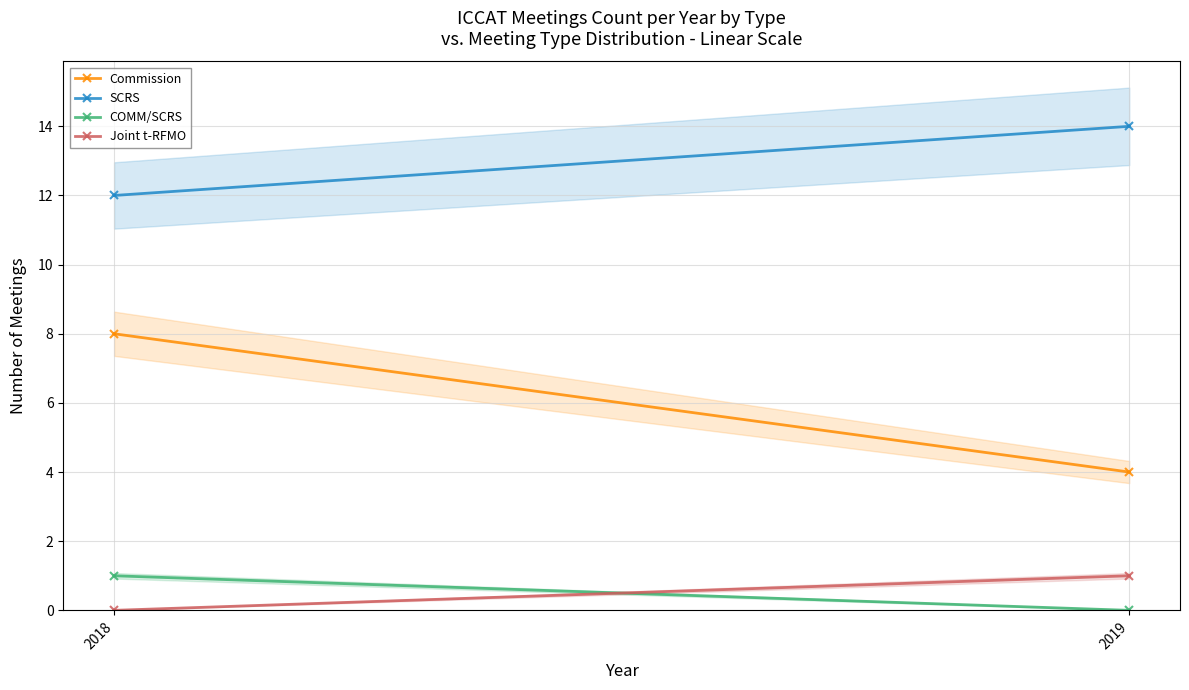

How many data points in Commission are less than 8?

1